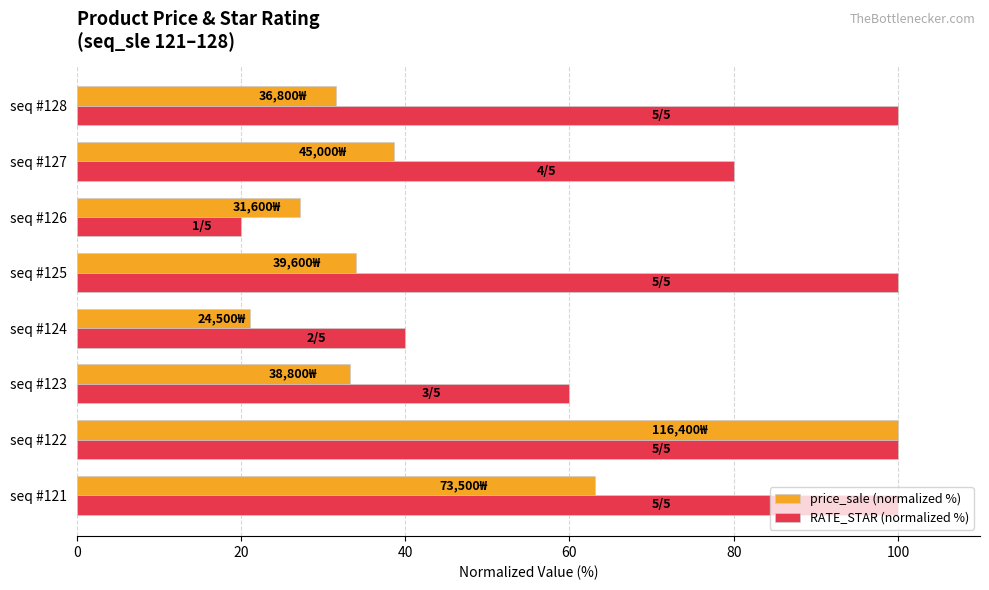

What is the sum of all price_sale (normalized %) values?

349.0